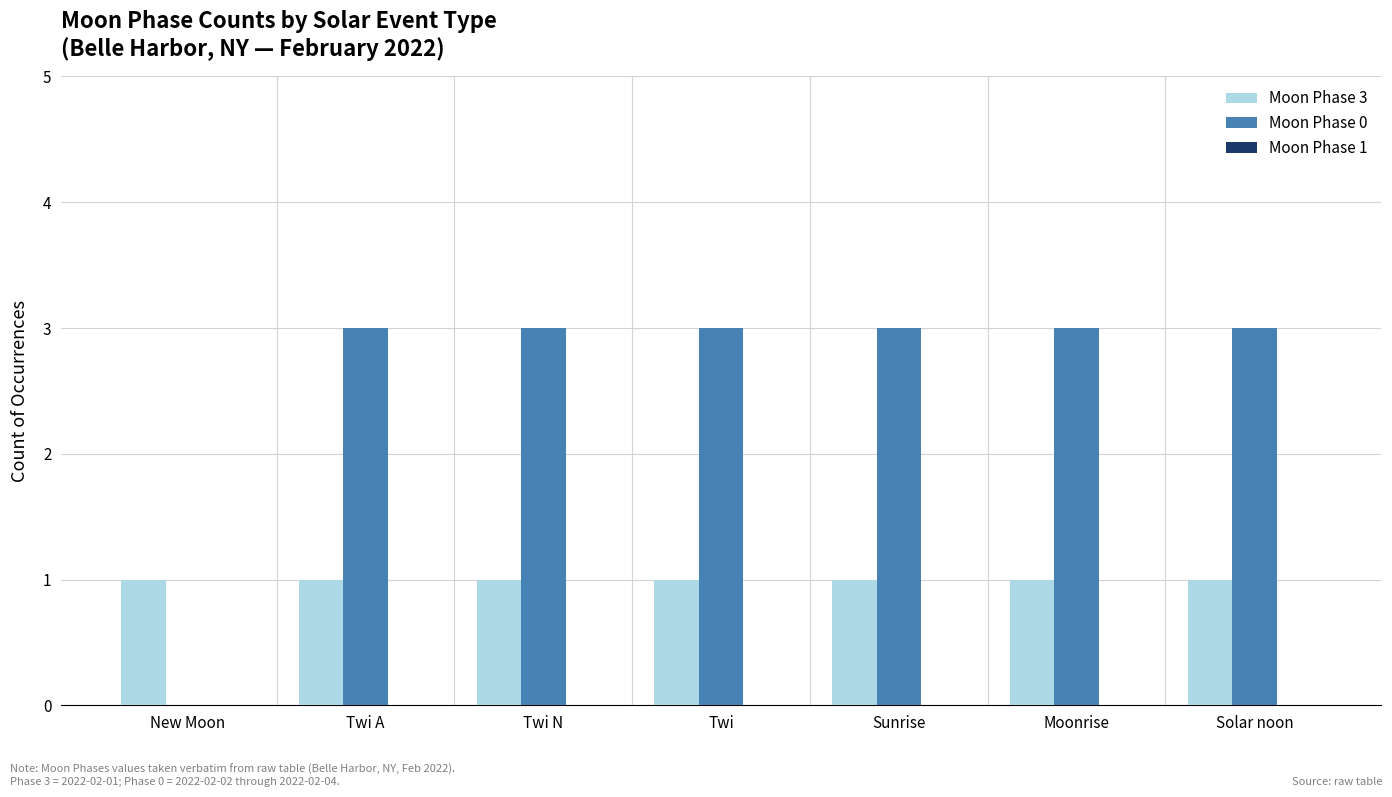

The value of Moon Phase 0 at Twi A is 4. True or false?

False